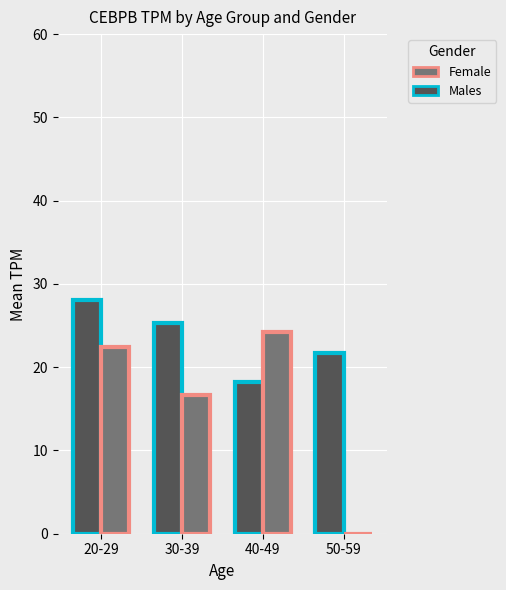

What is the spread (max minus min) of values at 40-49?

6.1